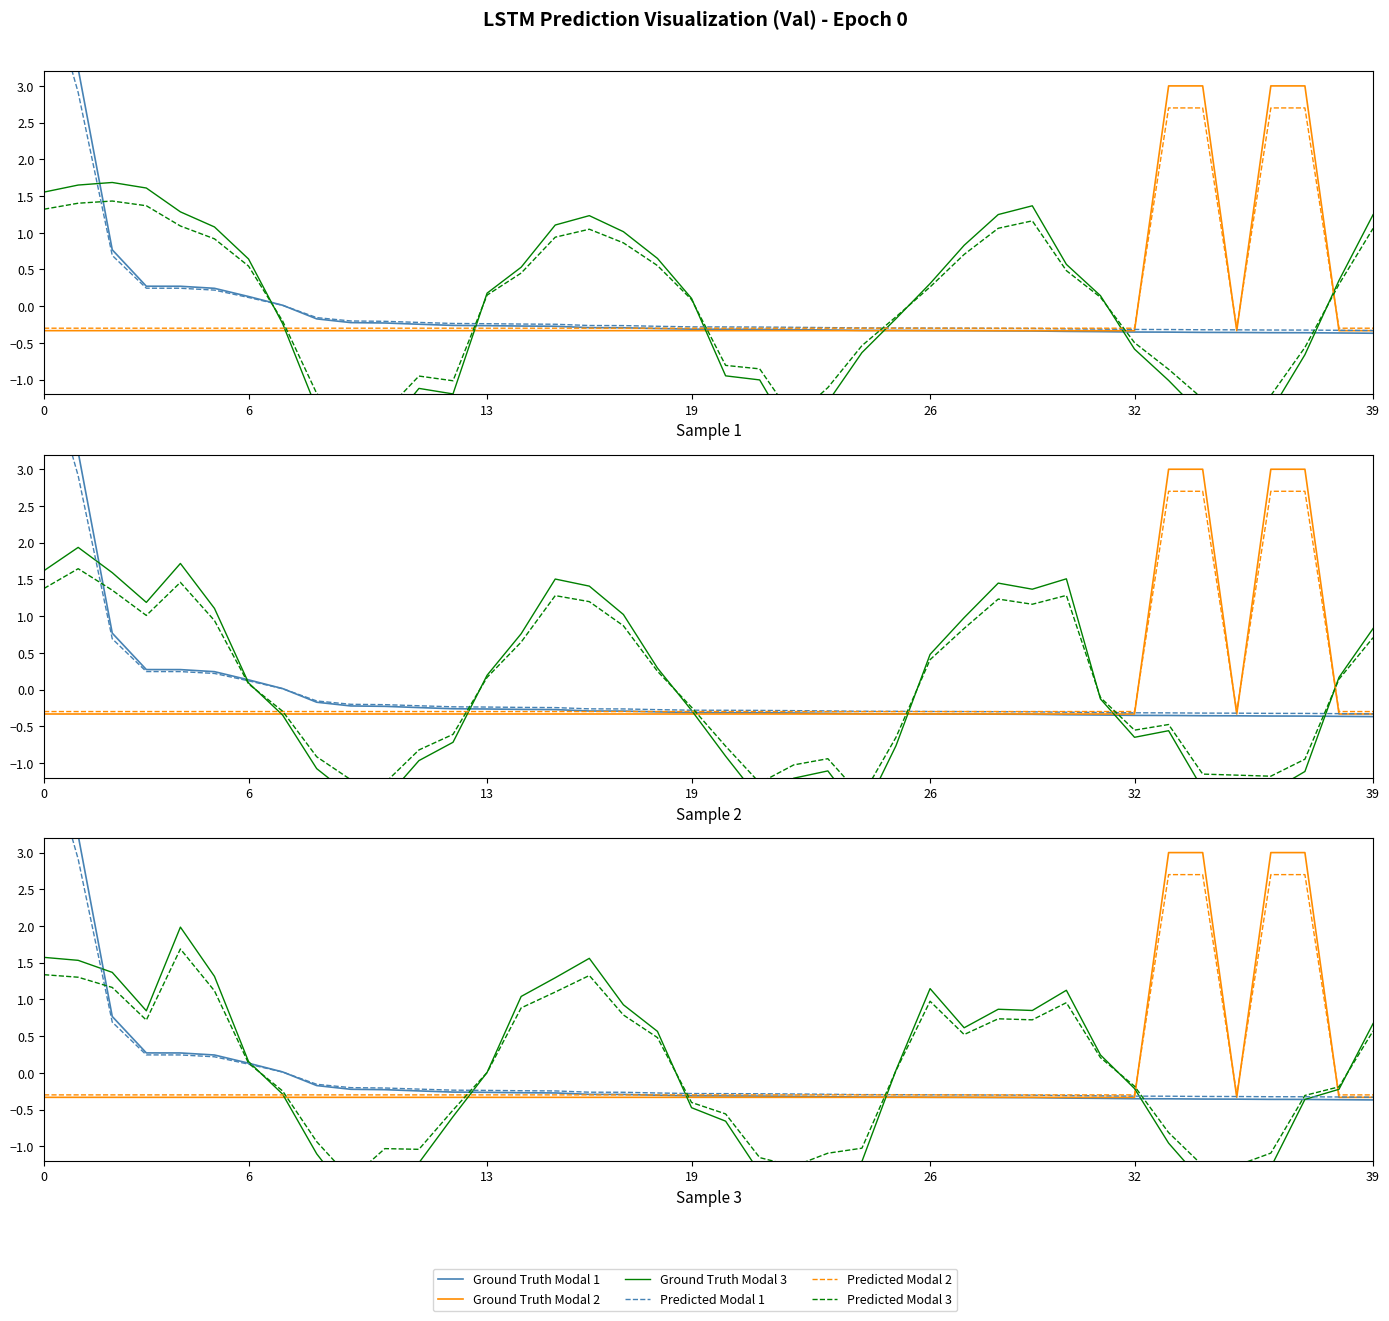

How many negative values does the Predicted Modal 2 series have?

36